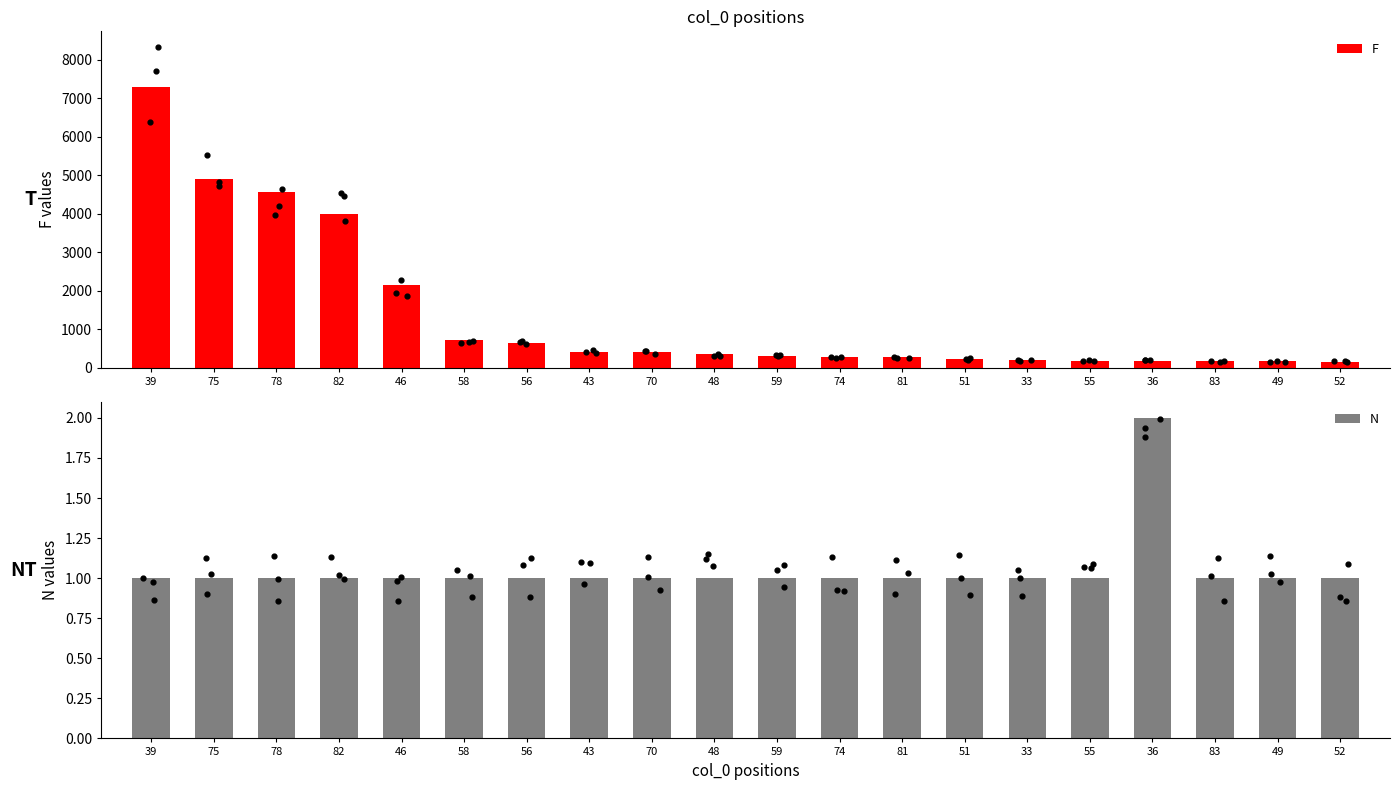

What are all the series names shown in the legend?

F, N